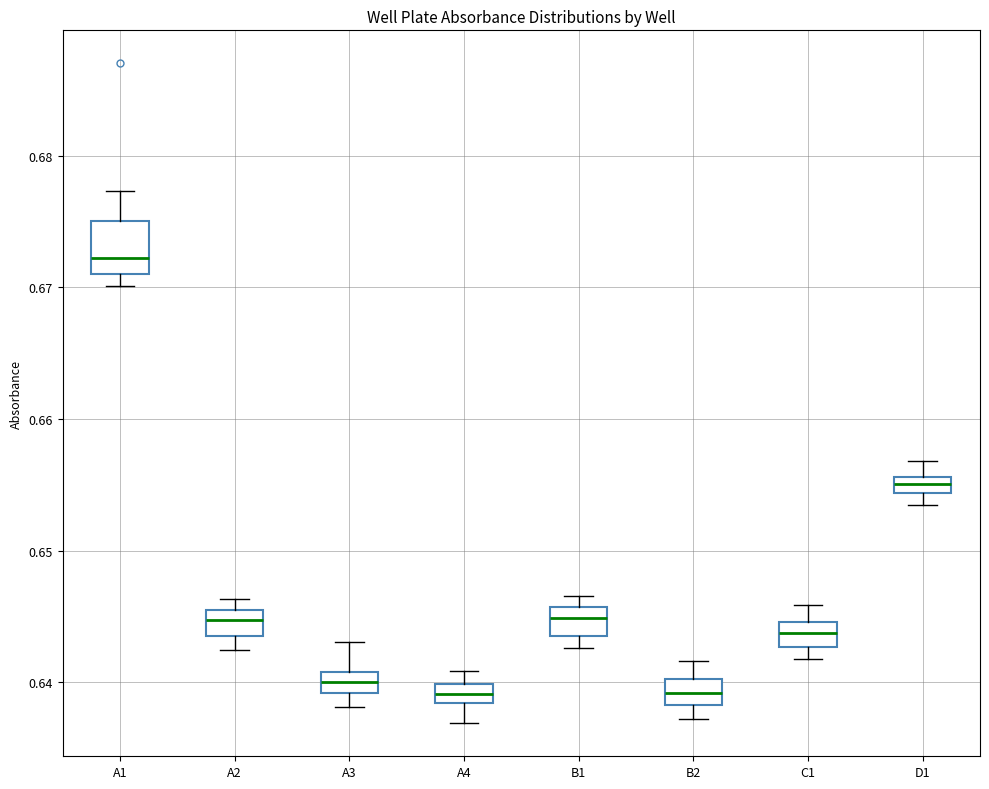

Comparing the boxes themselves (not the whiskers), which one is the tallest?

A1